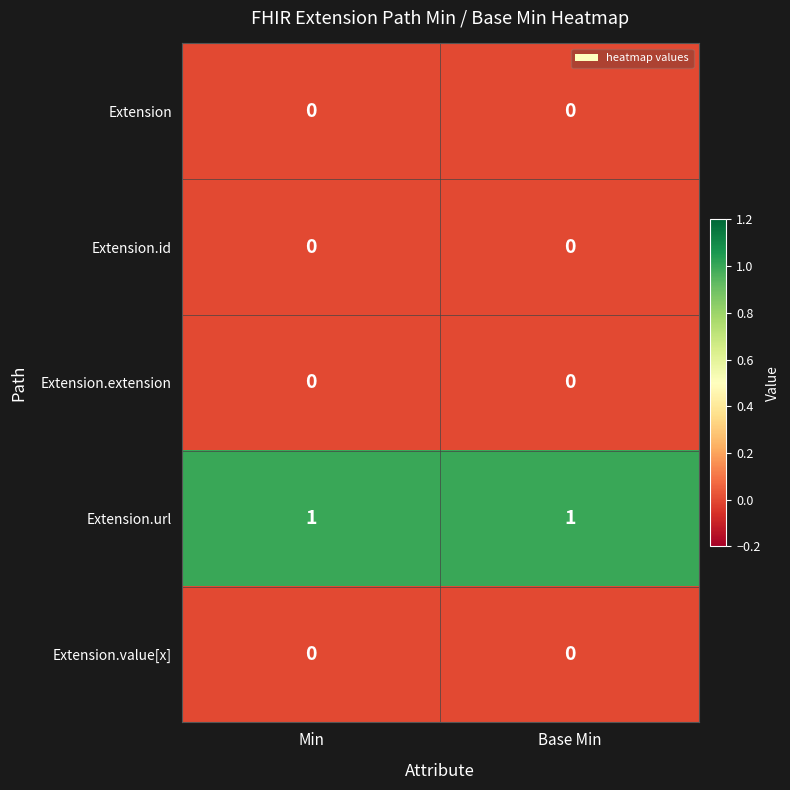

The Extension series shows 0 at Min. True or false?

True